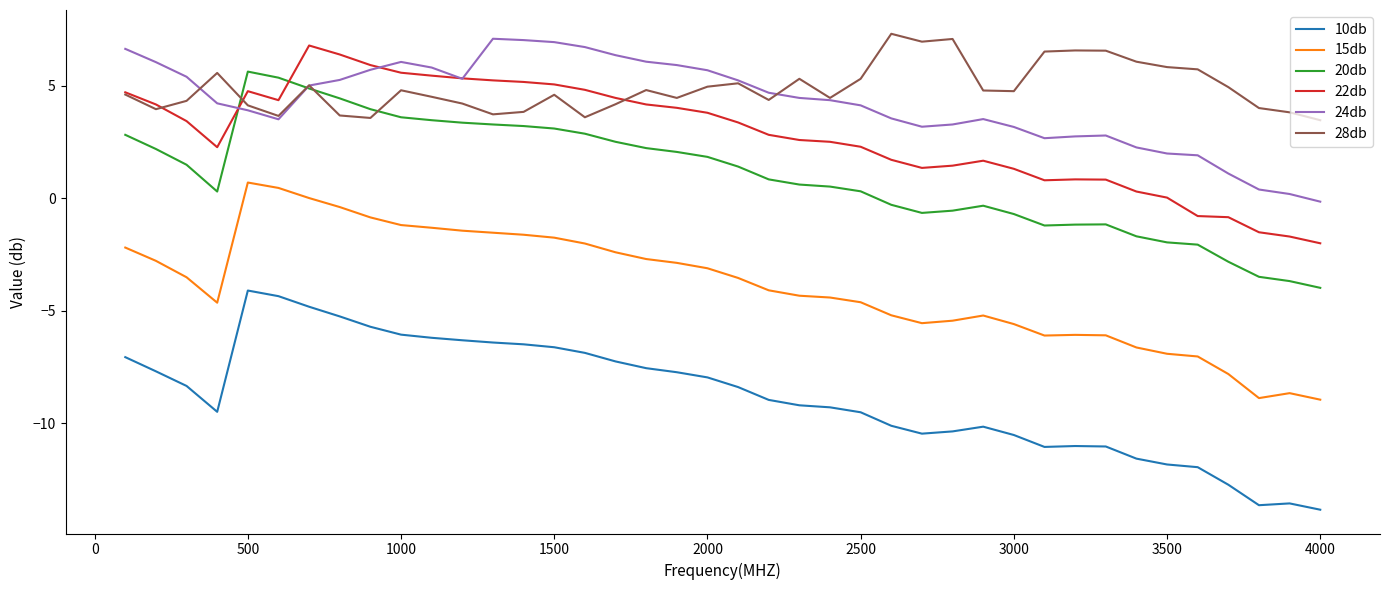

What is the greatest value displayed?

7.3